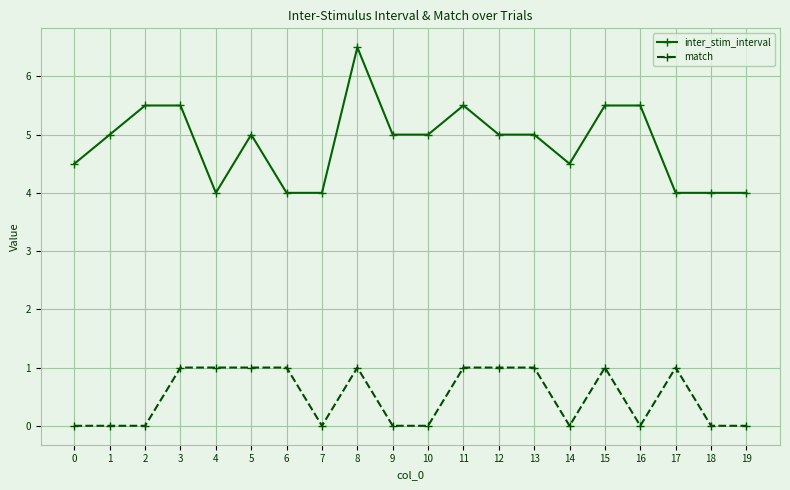

The value of inter_stim_interval at 1 is 2.1. True or false?

False